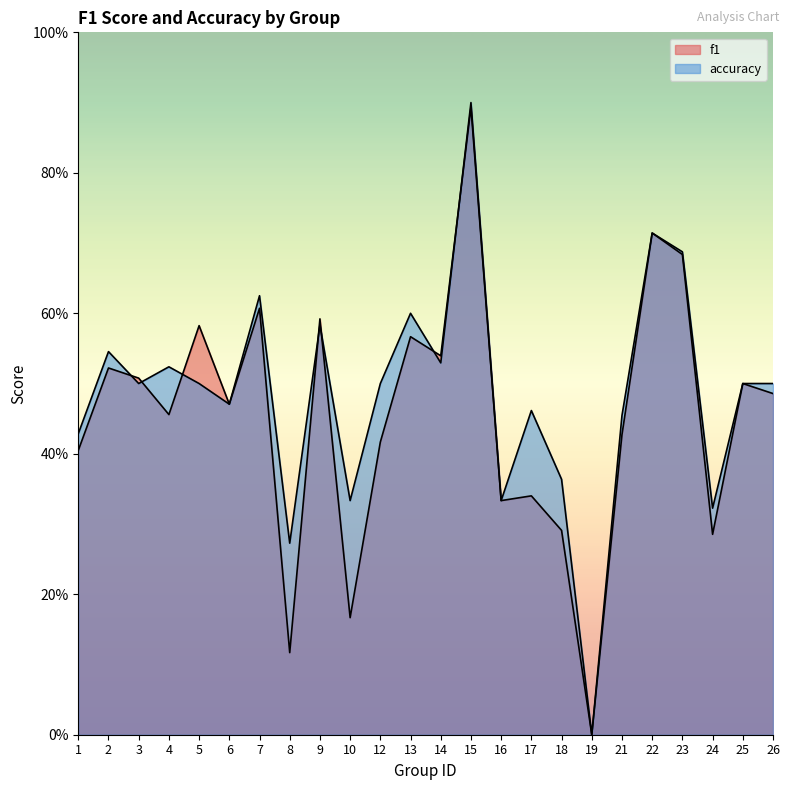

The value of accuracy at 17 is 0.1. True or false?

False